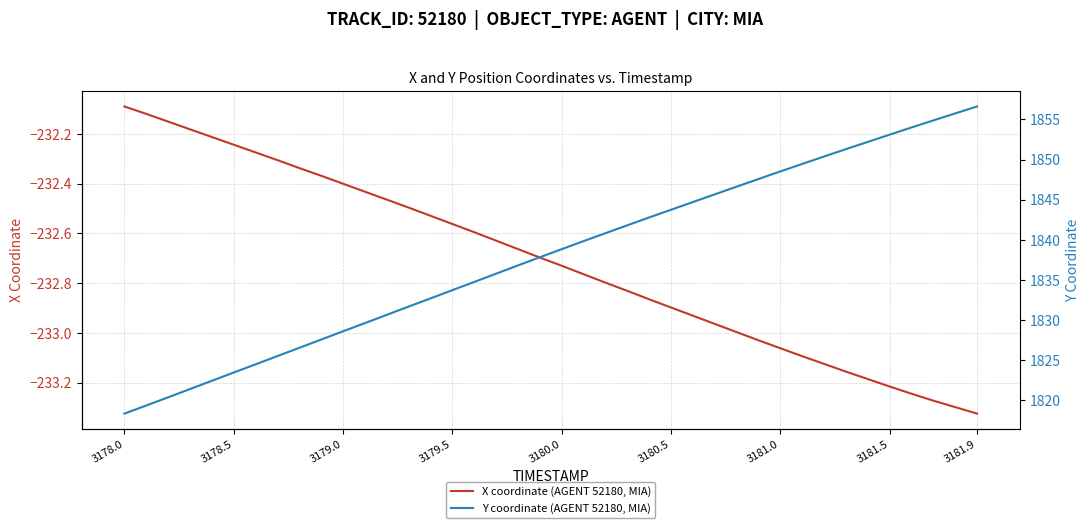

True or false: X coordinate (AGENT 52180, MIA) has more than 2 interior local peaks.

False